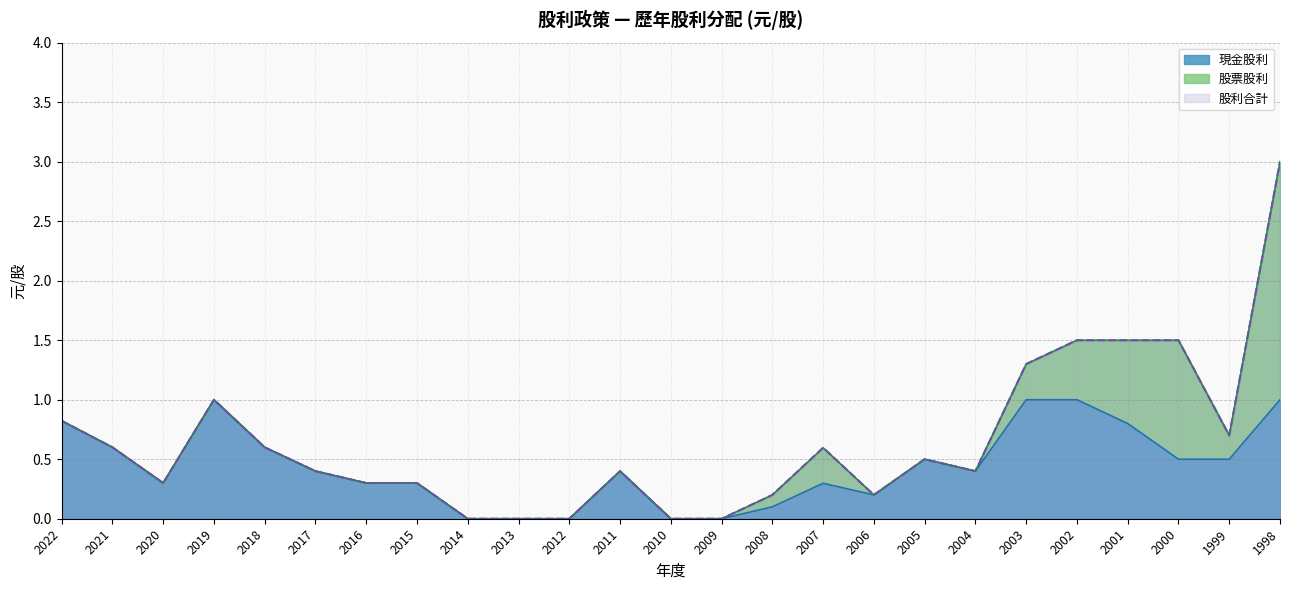

At which category does 現金股利 reach its first local peak?

2019